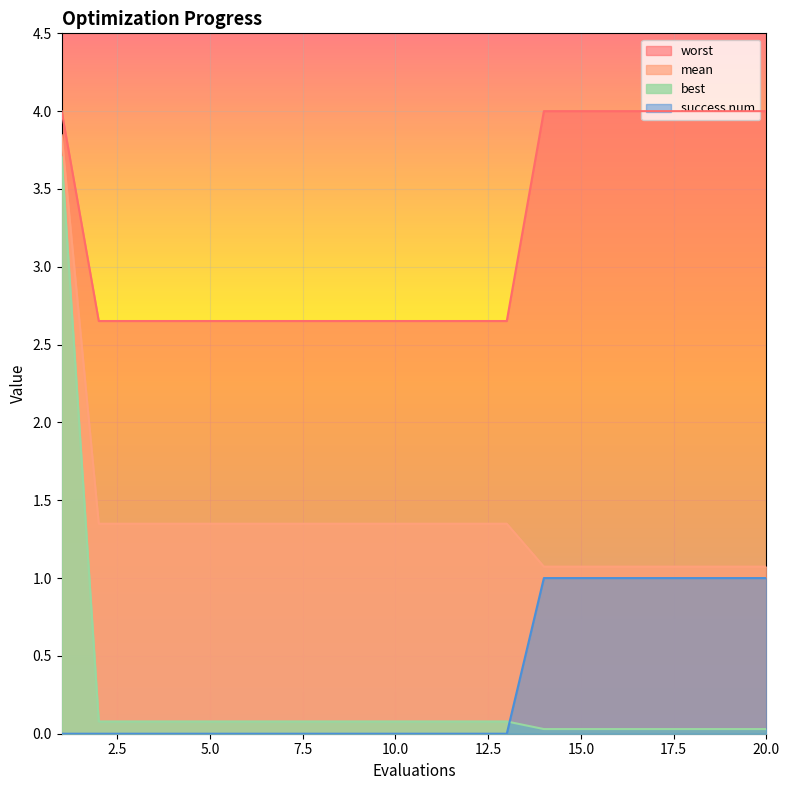

What is the highest value of the best series?

3.7